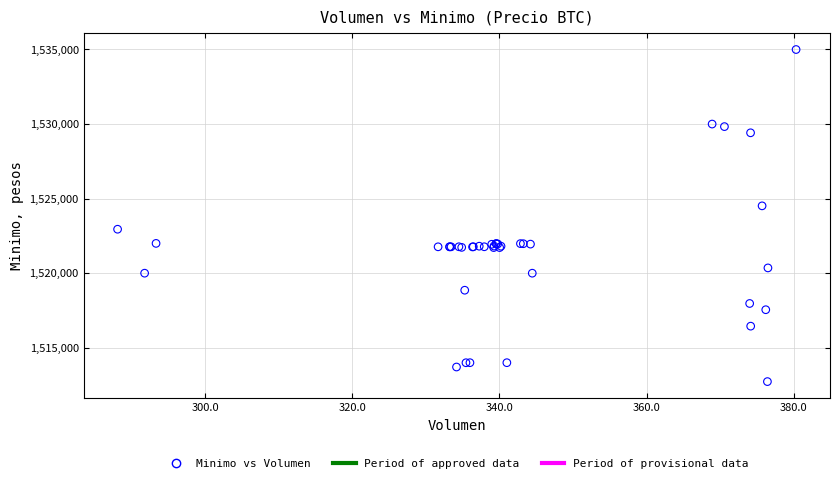

What Y value in the scatter plot is closest to 1523862?

1524513